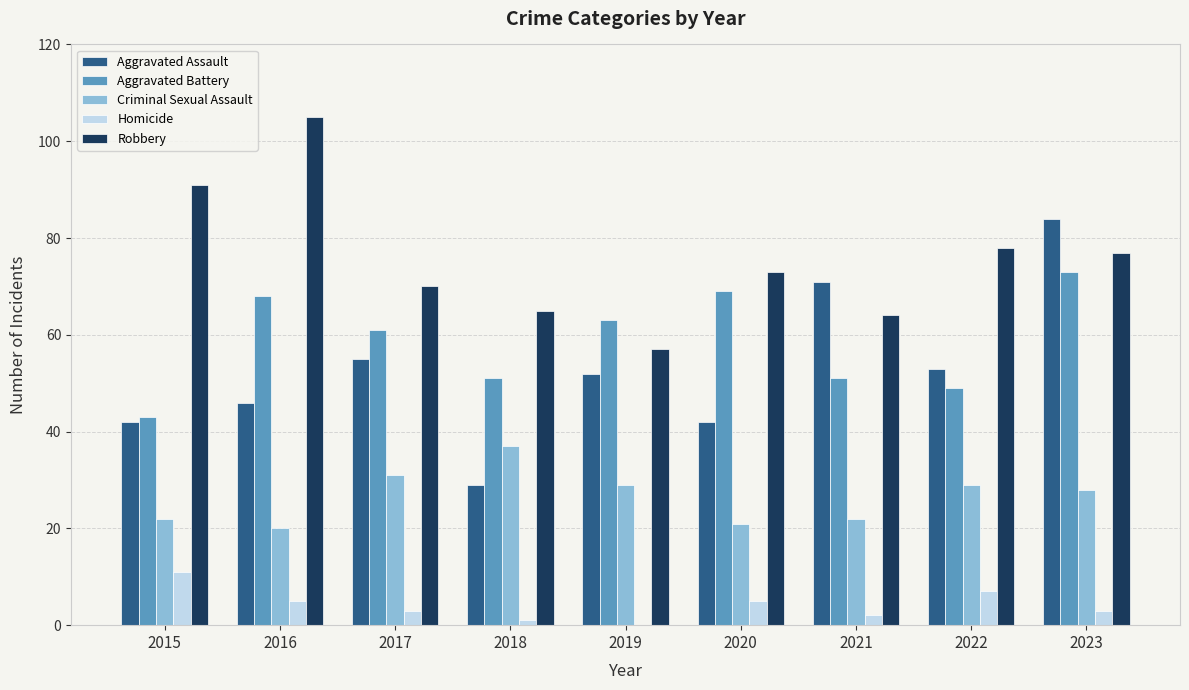

Which series changed the most between 2022 and 2023?

Aggravated Assault